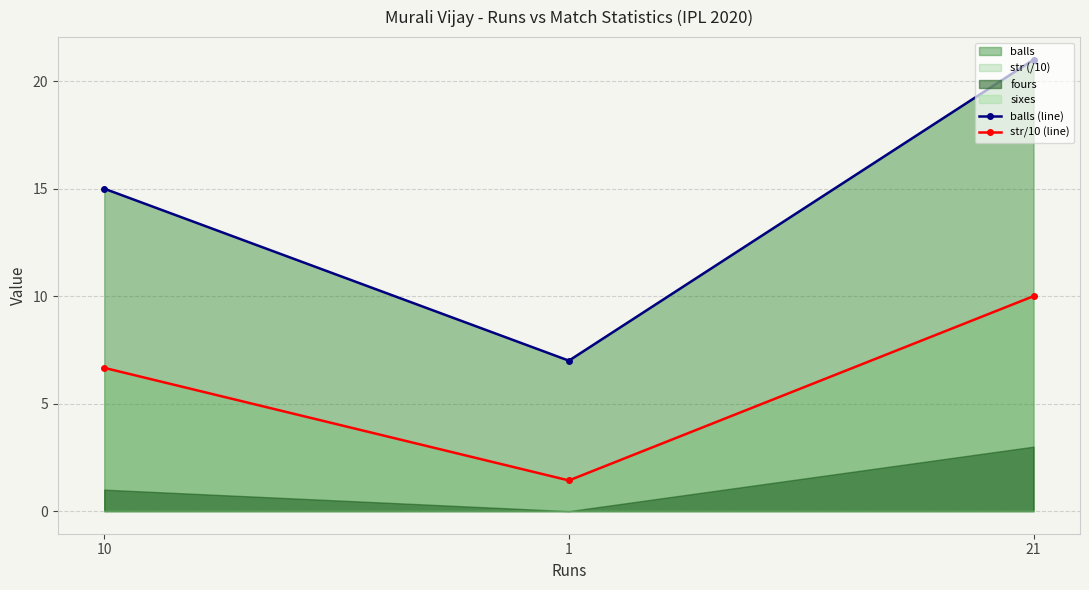

What is the label of the 1st point from the left?

10